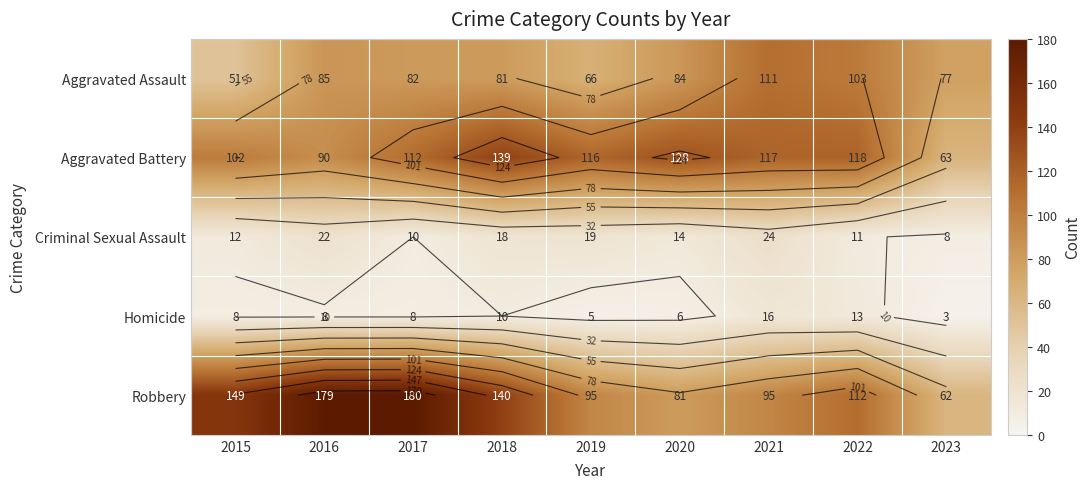

The Aggravated Battery series shows 157 at 2015. True or false?

False